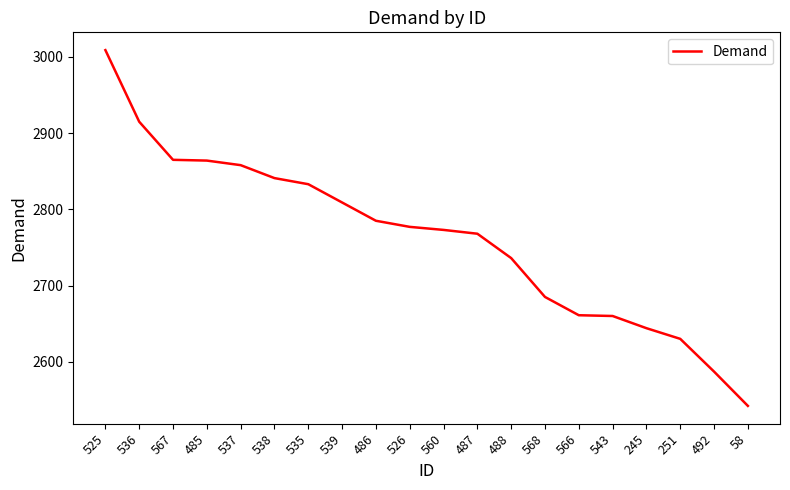

Read the value at 58.

2542